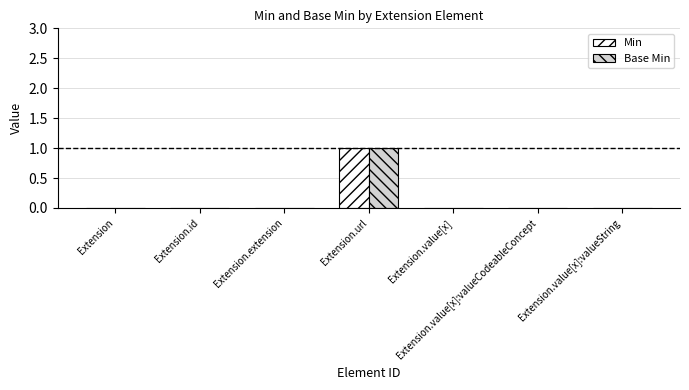

Count the number of categories in the chart.

7